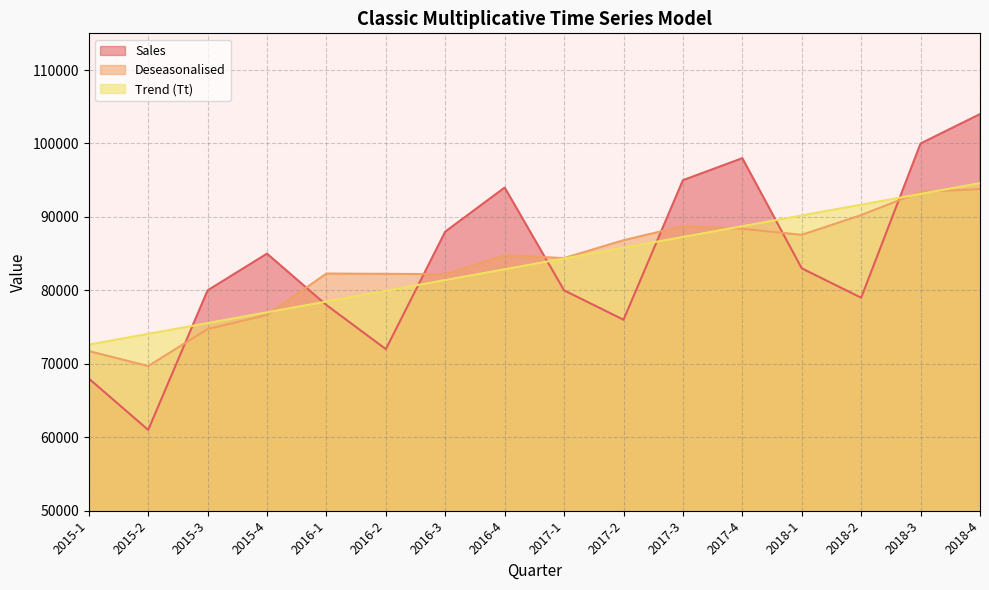

Where is Trend (Tt) nearest to the value 83606?

2016-4